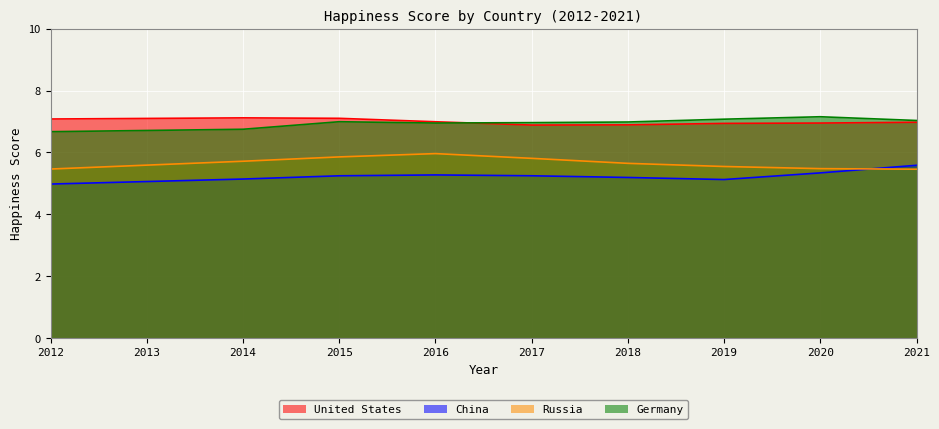

How many lines are shown in the chart?

4